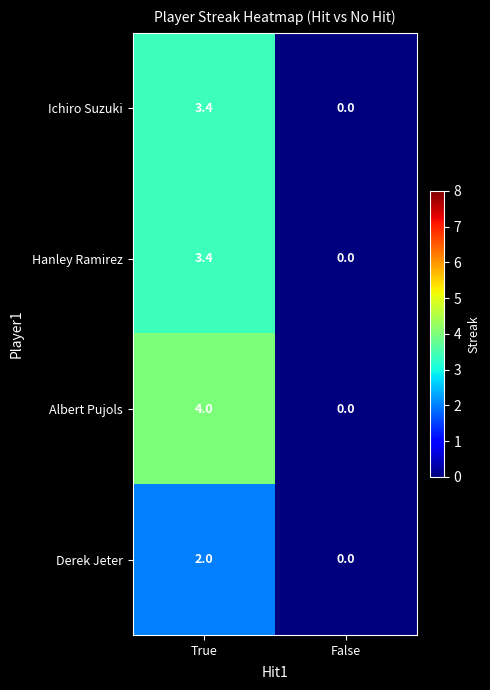

Is it true that Ichiro Suzuki equals 1.0 at True?

False